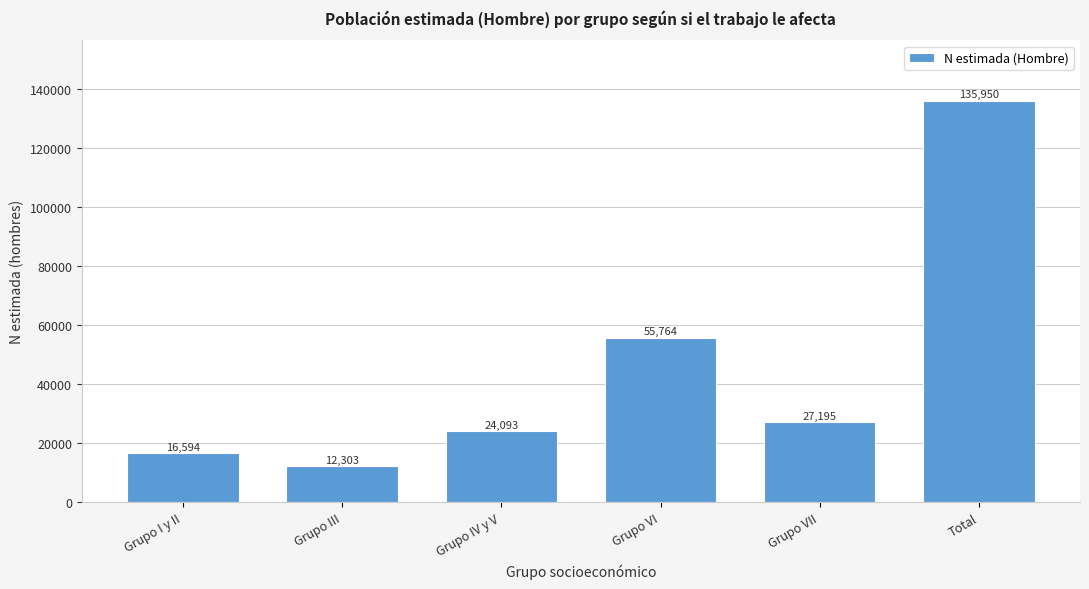

Reading left to right, transcribe all the data shown in this chart.

Grupo I y II=16594	Grupo III=12303	Grupo IV y V=24093	Grupo VI=55764	Grupo VII=27195	Total=135950